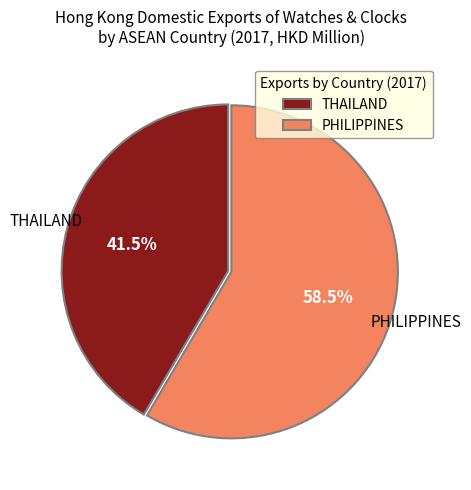

Between PHILIPPINES and THAILAND, which is larger?

PHILIPPINES